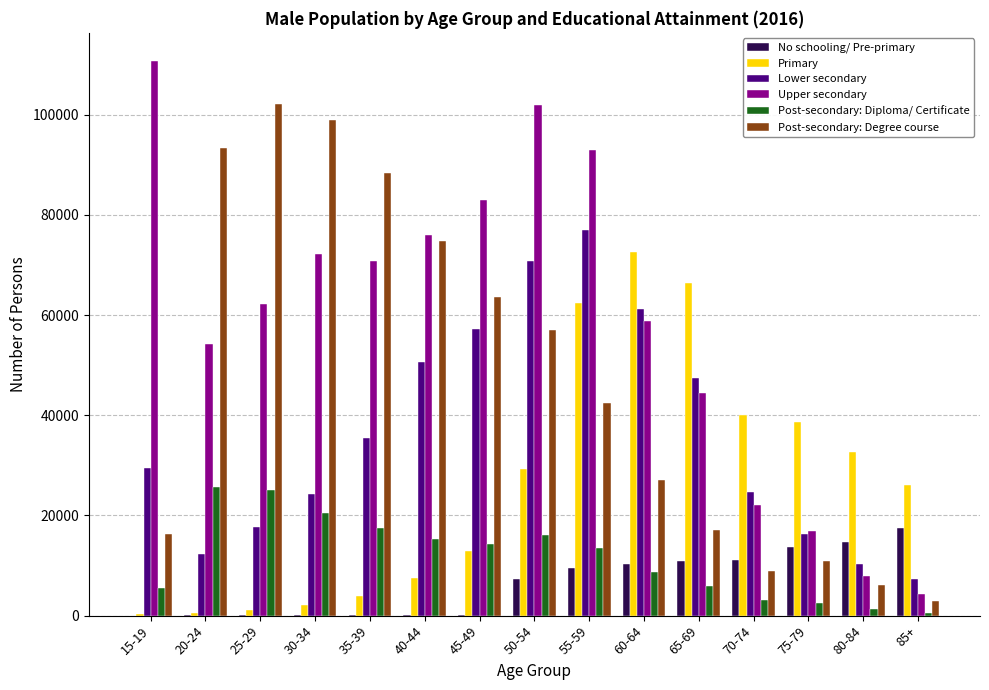

Which category has the highest value across all series?

15-19